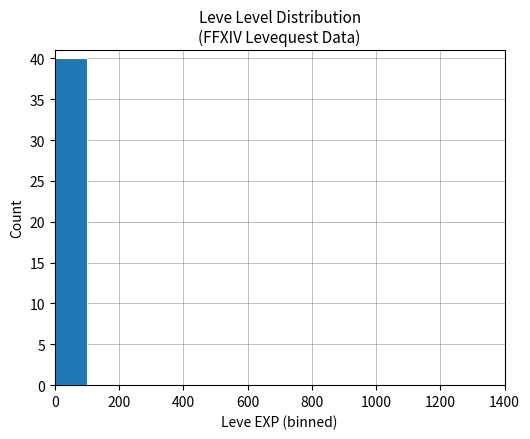

Are the bars grouped side by side (vs. stacked)?

No